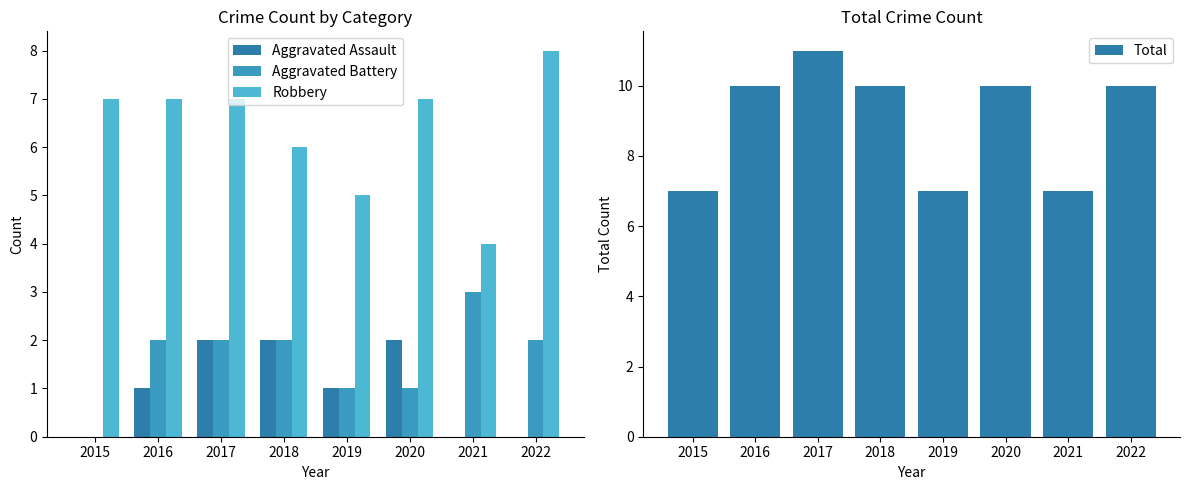

Is it true that Aggravated Battery equals 2 at 2018?

True